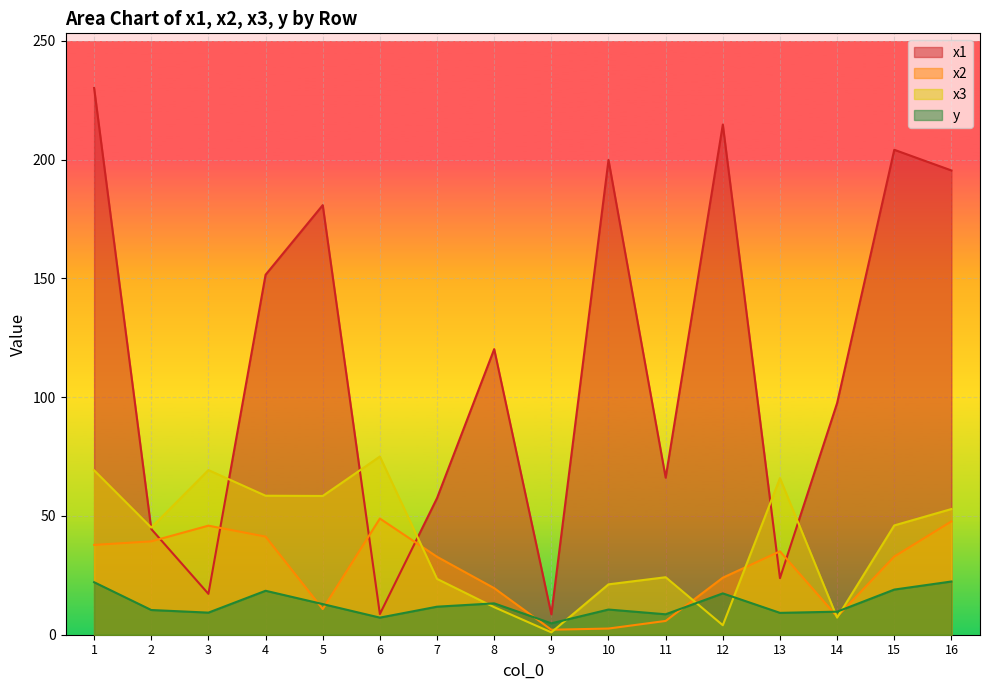

The y series shows 11.0 at 6. True or false?

False